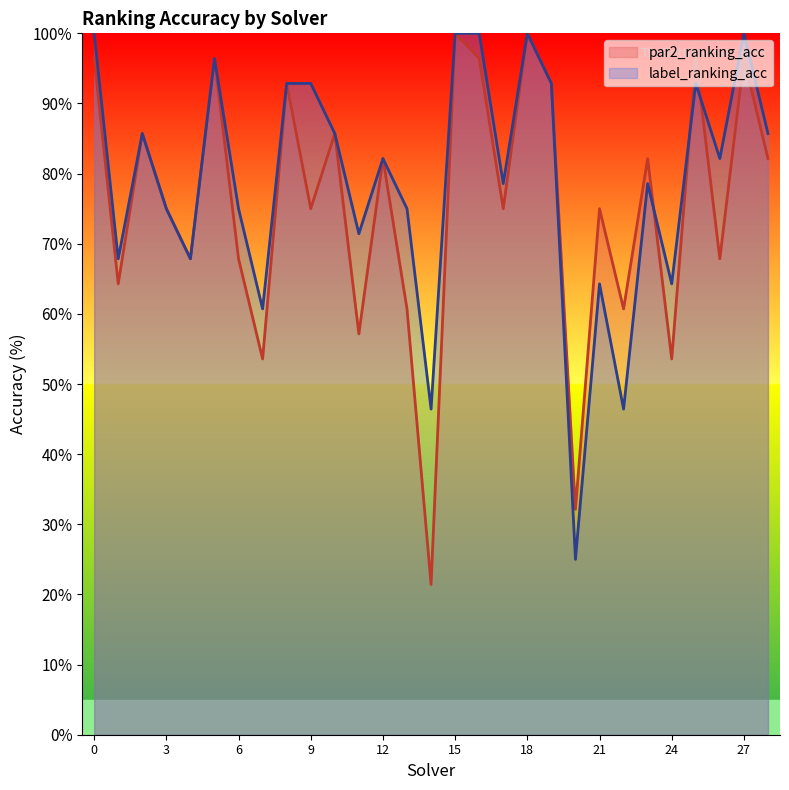

Rank the series at 17 from lowest to highest value.

par2_ranking_acc, label_ranking_acc